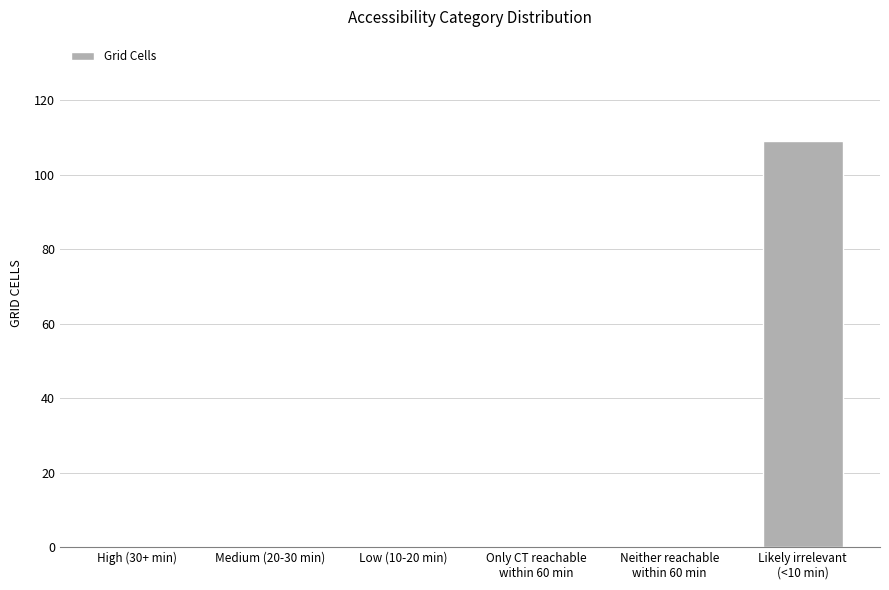

What is the average value?

18